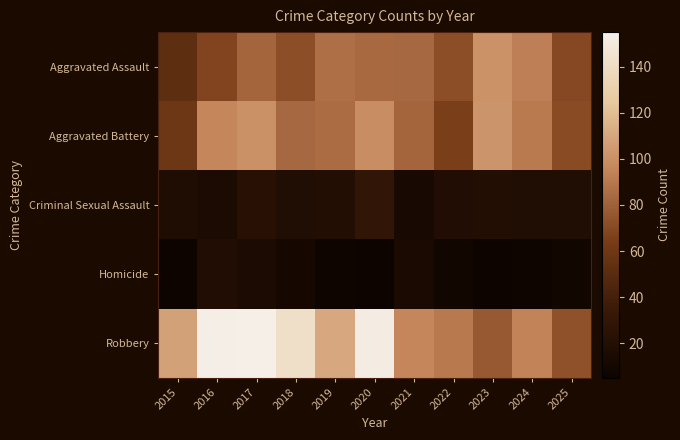

Rank the series by their maximum value, from highest to lowest.

Robbery, Aggravated Battery, Aggravated Assault, Criminal Sexual Assault, Homicide